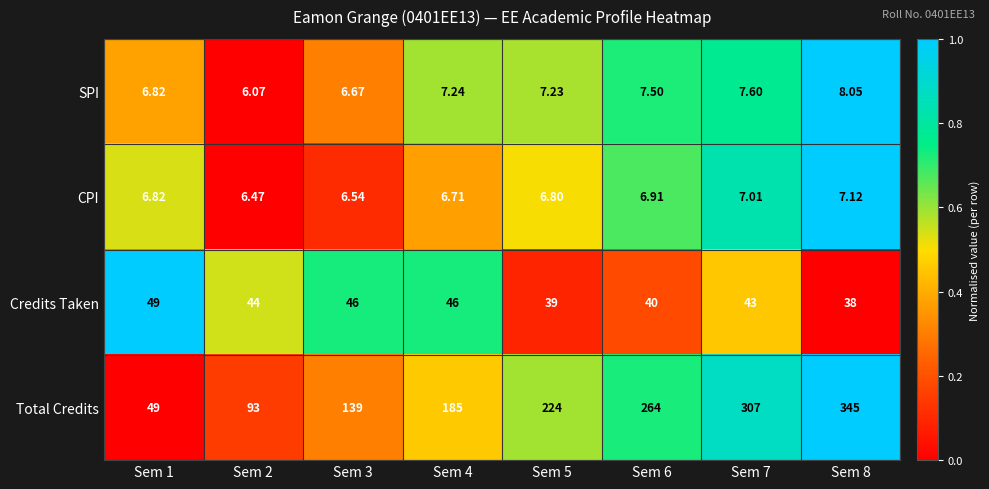

Which series has the largest total across all categories?

Total Credits